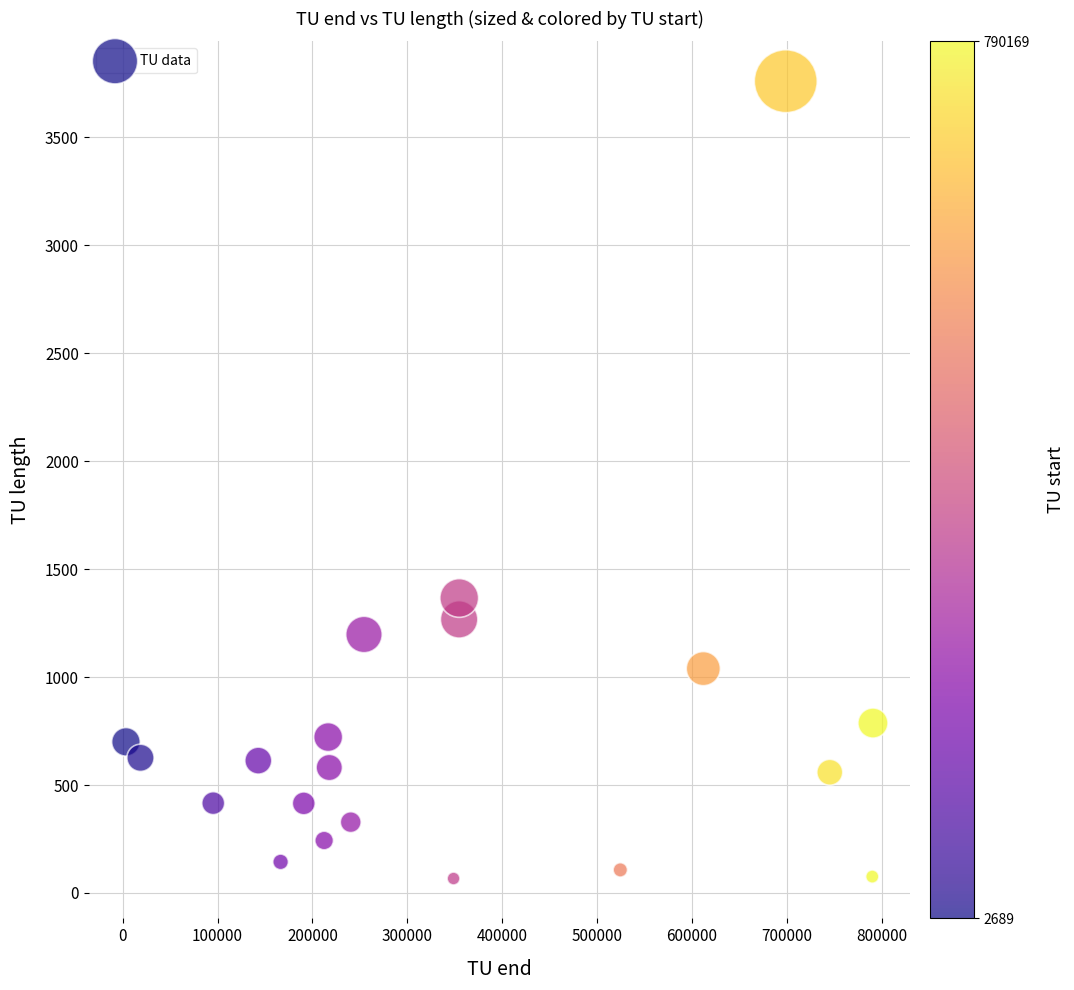

What Y value in the scatter plot is closest to 1913?

1366